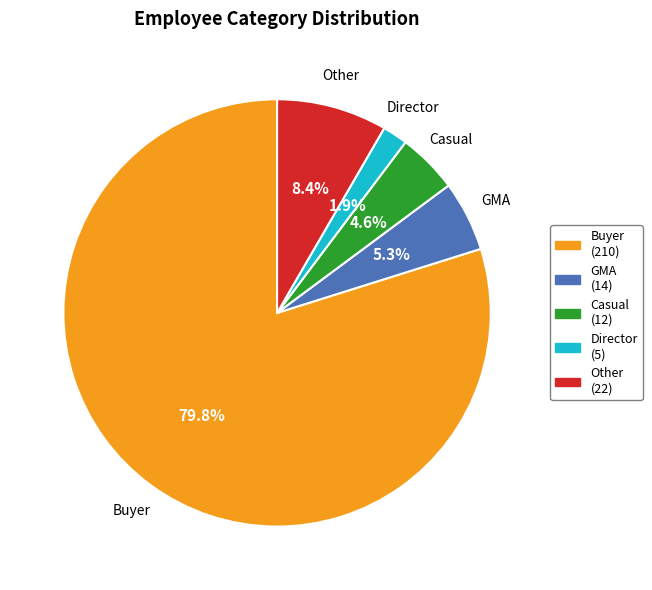

Rank the categories by value from lowest to highest.

Director, Casual, GMA, Other, Buyer